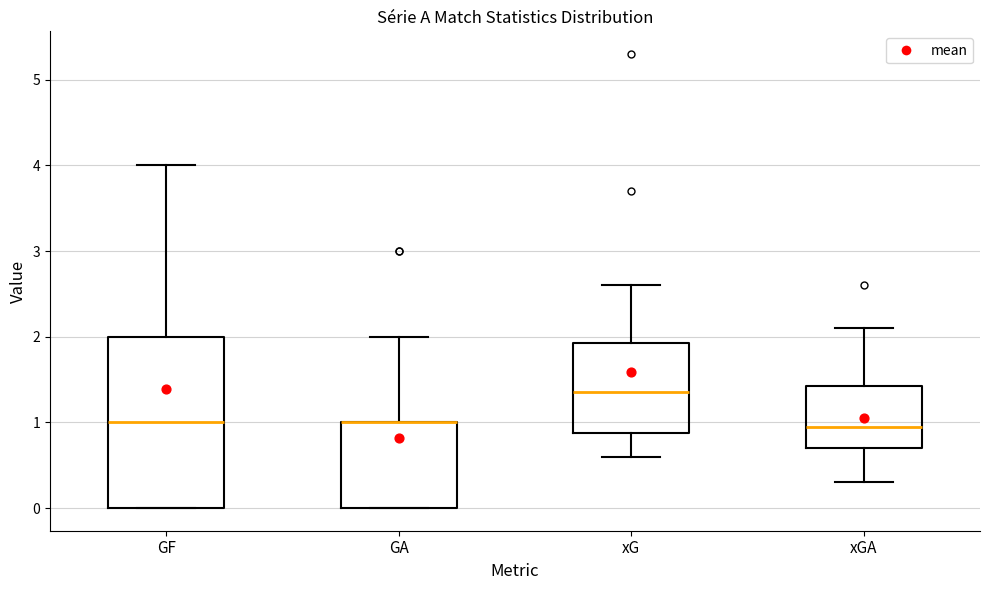

Which box is the tallest, from its lower edge to its upper edge?

GF